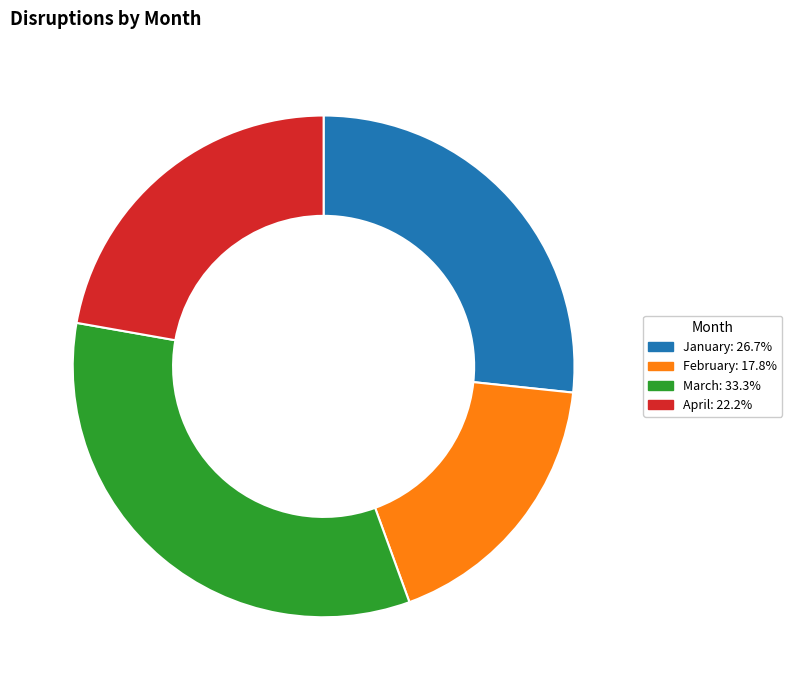

Is there any slice that represents more than half of the pie?

No